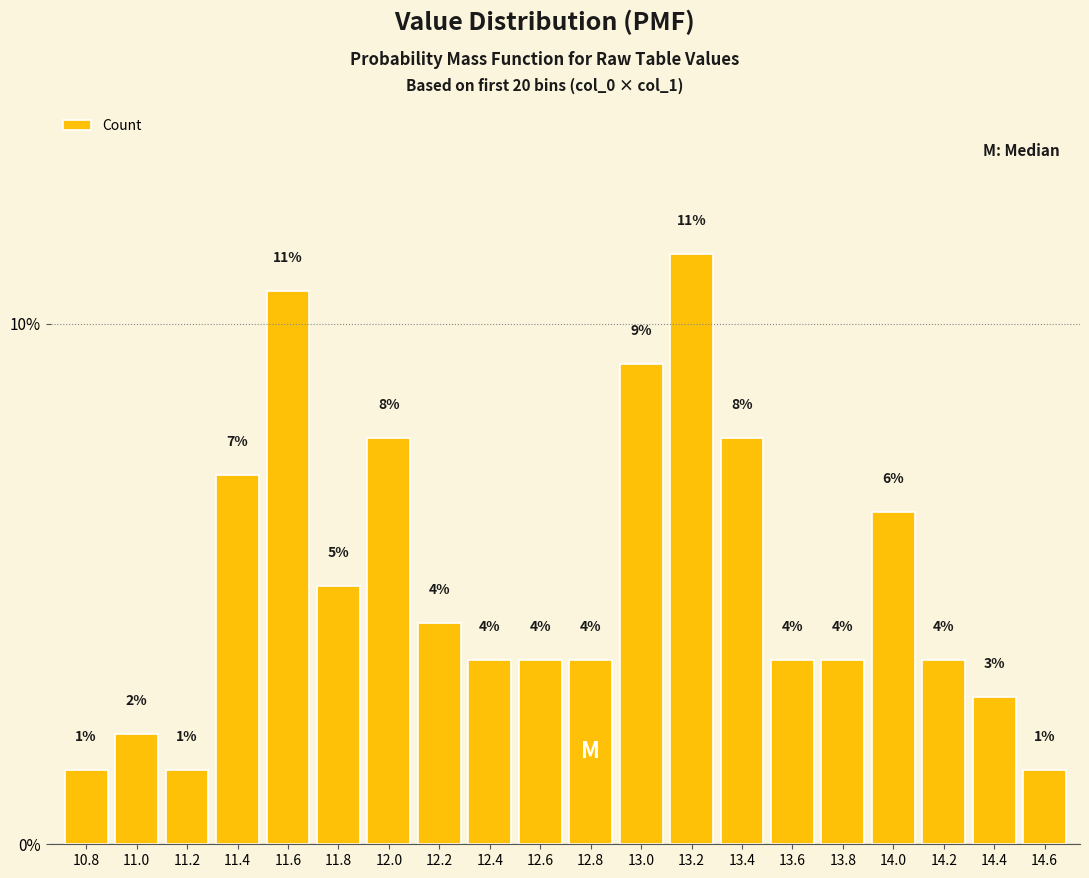

Does the chart contain any negative values?

No